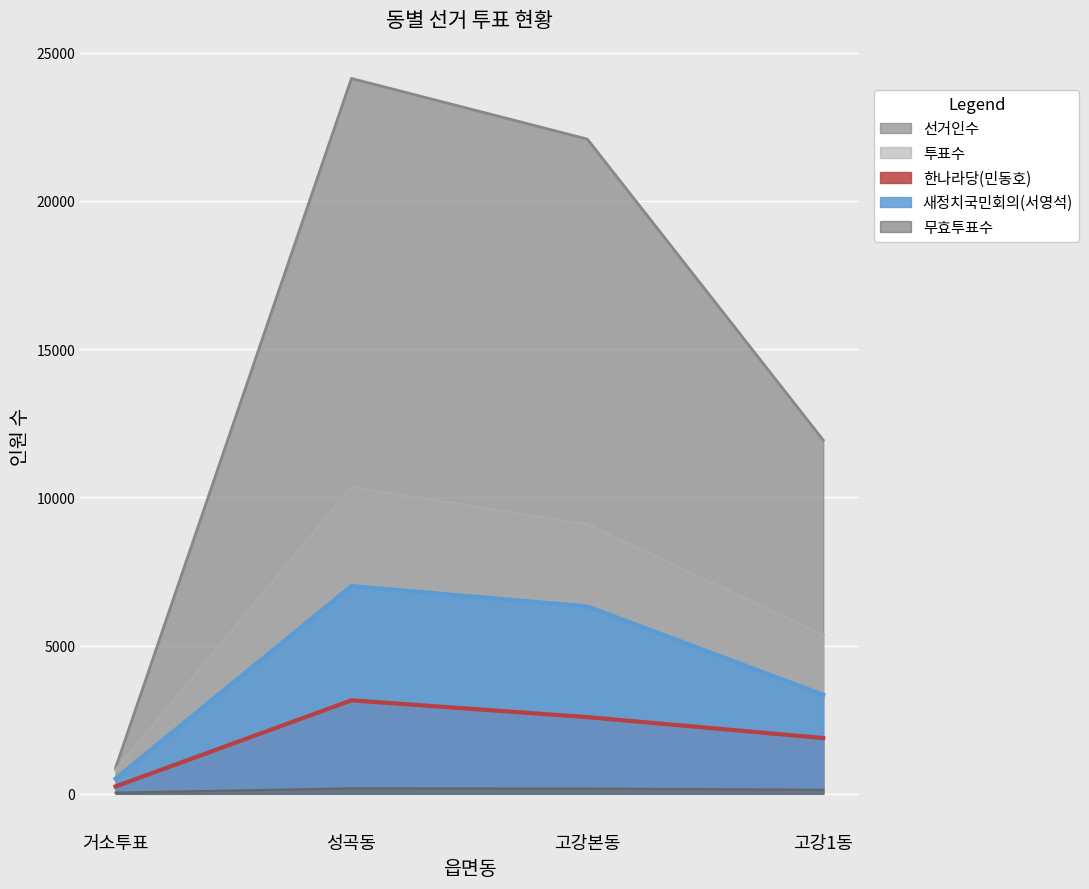

What is the label of the 1st point from the right?

고강1동